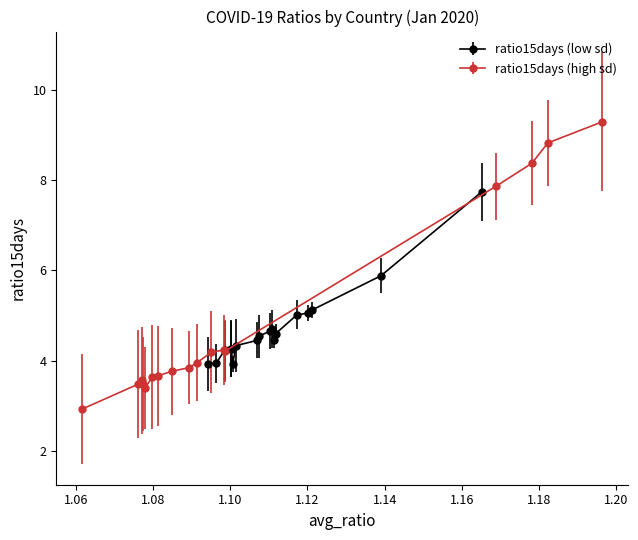

What is the value of the ratio15days (low sd) point at the 18th from the left?

7.7